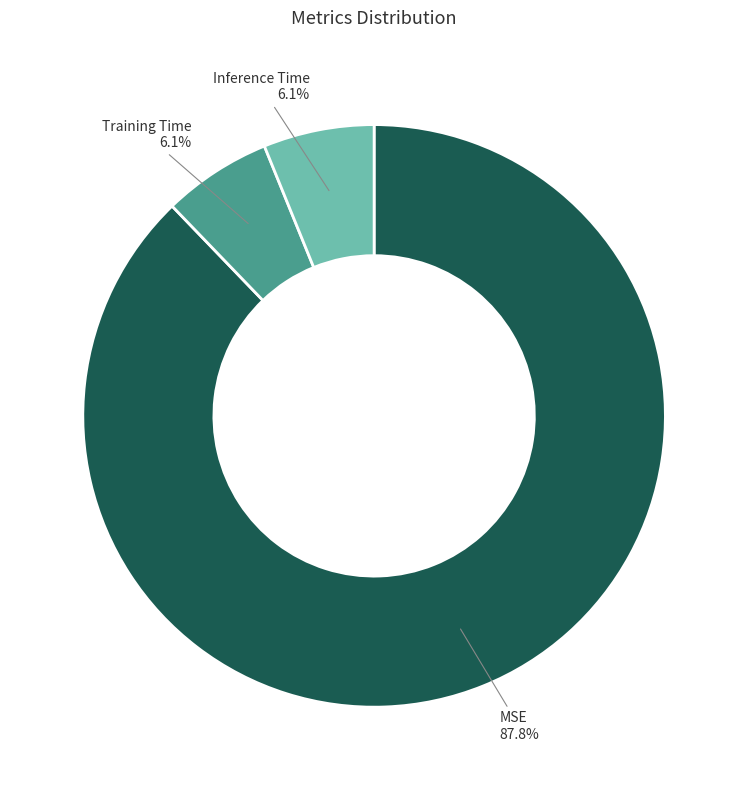

Does any single category account for the majority?

Yes